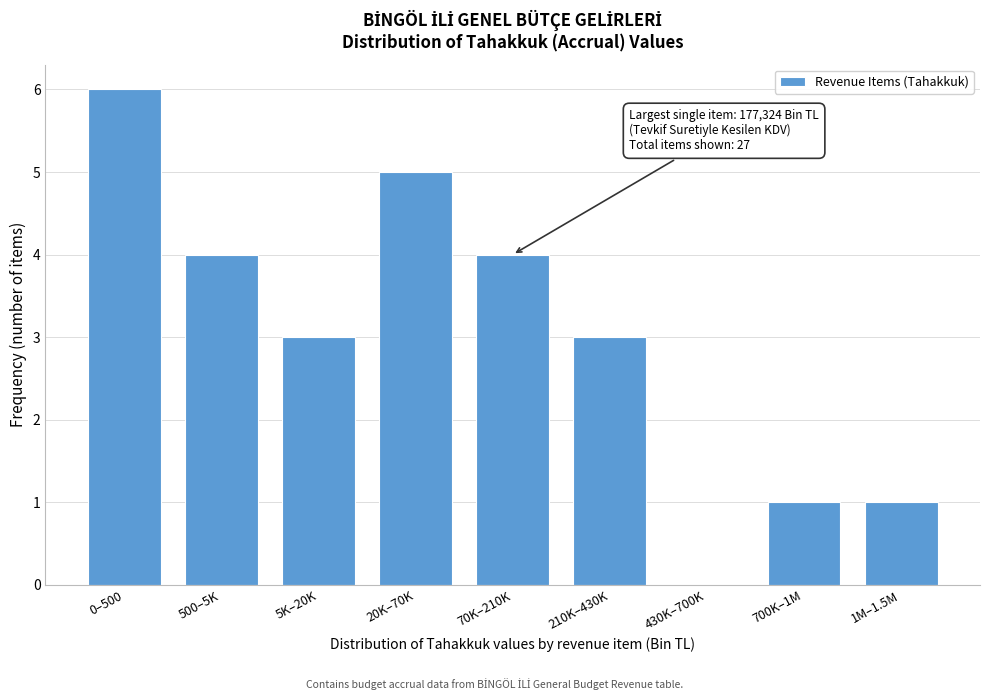

Reading left to right, what are all the values shown in this chart?

0–500=6	500–5K=4	5K–20K=3	20K–70K=5	70K–210K=4	210K–430K=3	430K–700K=0	700K–1M=1	1M–1.5M=1